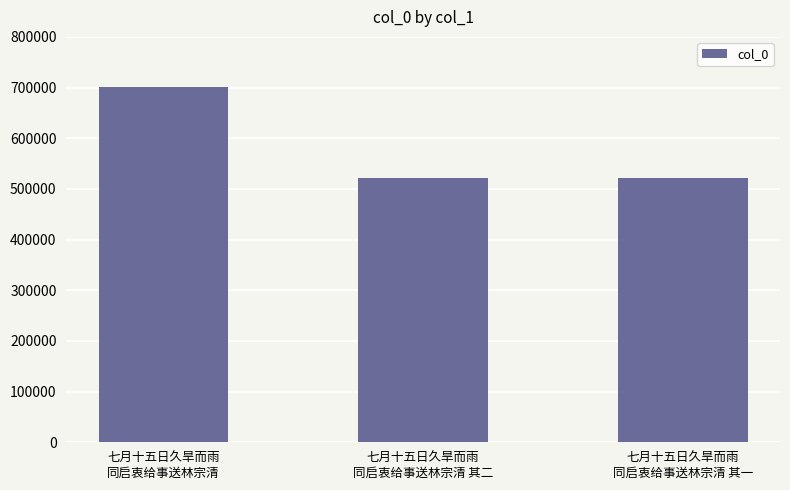

What is the change in value from 七月十五日久旱而雨
同启衷给事送林宗清 to 七月十五日久旱而雨
同启衷给事送林宗清 其一?

-178888